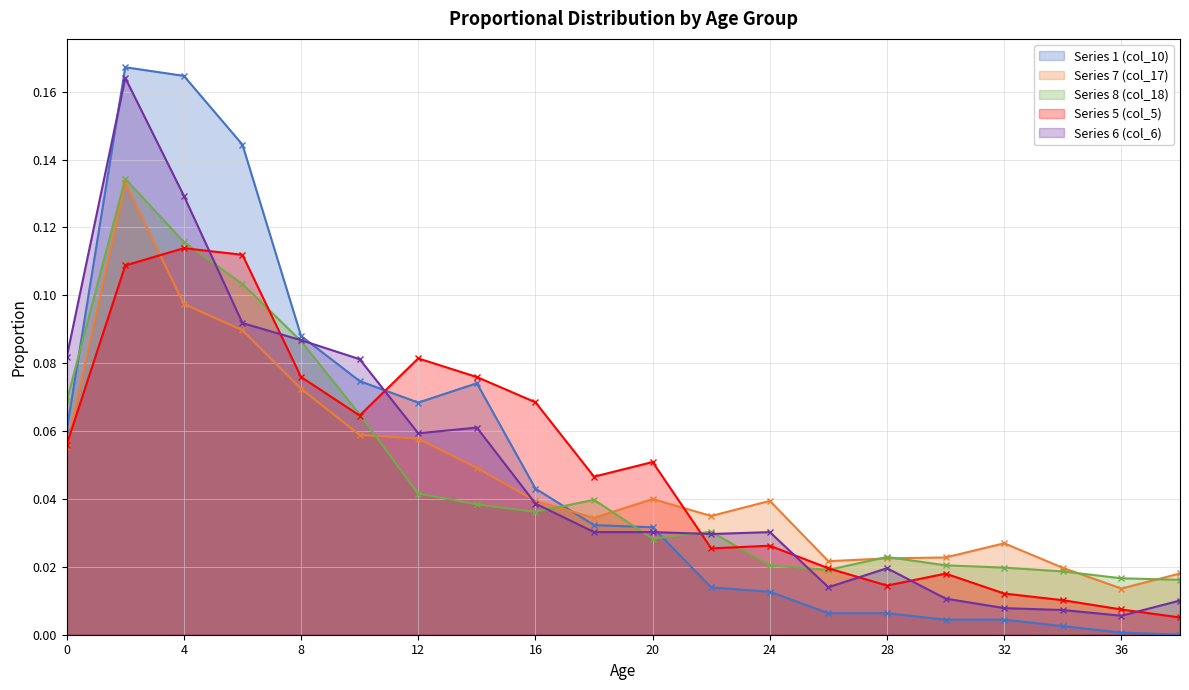

Between which two adjacent categories do Series 5 (col_5) and Series 8 (col_18) first intersect?

4 and 6